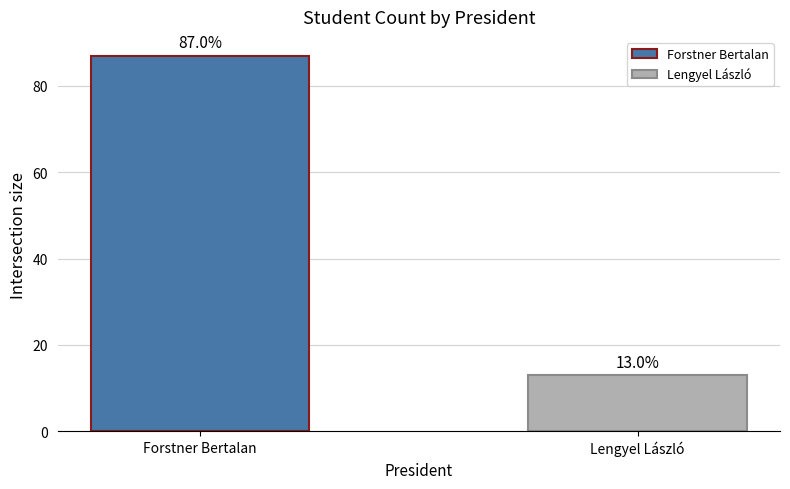

How many values are below 87?

1